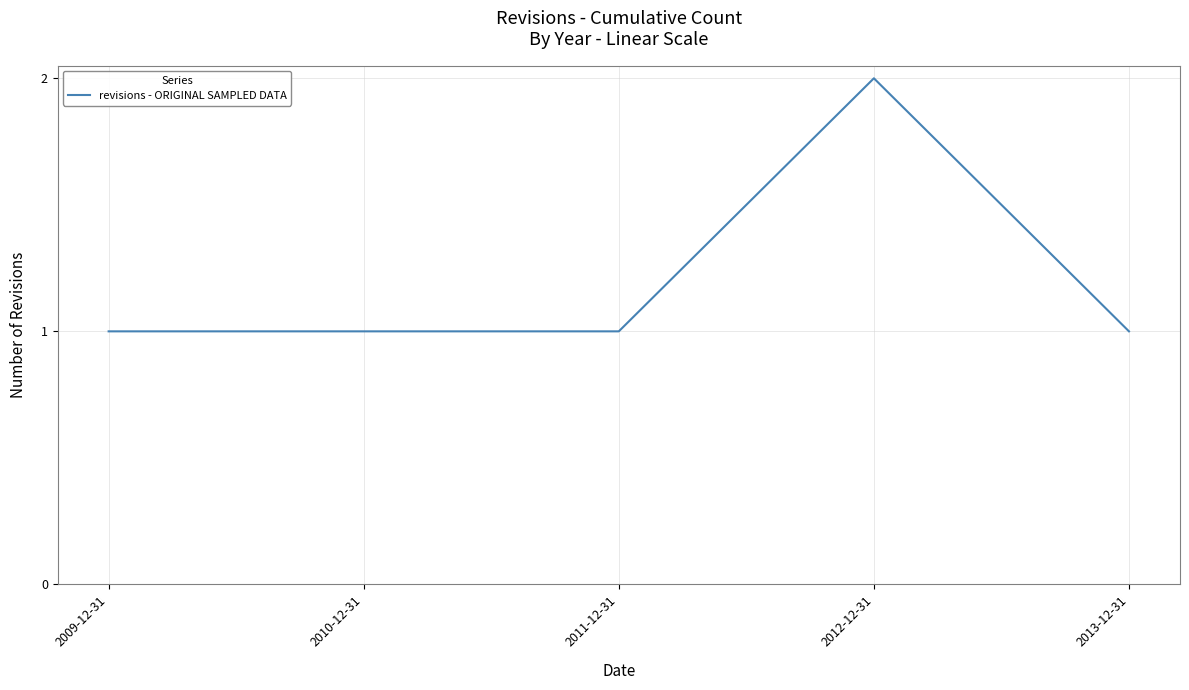

What position from the right is 2010-12-31?

4